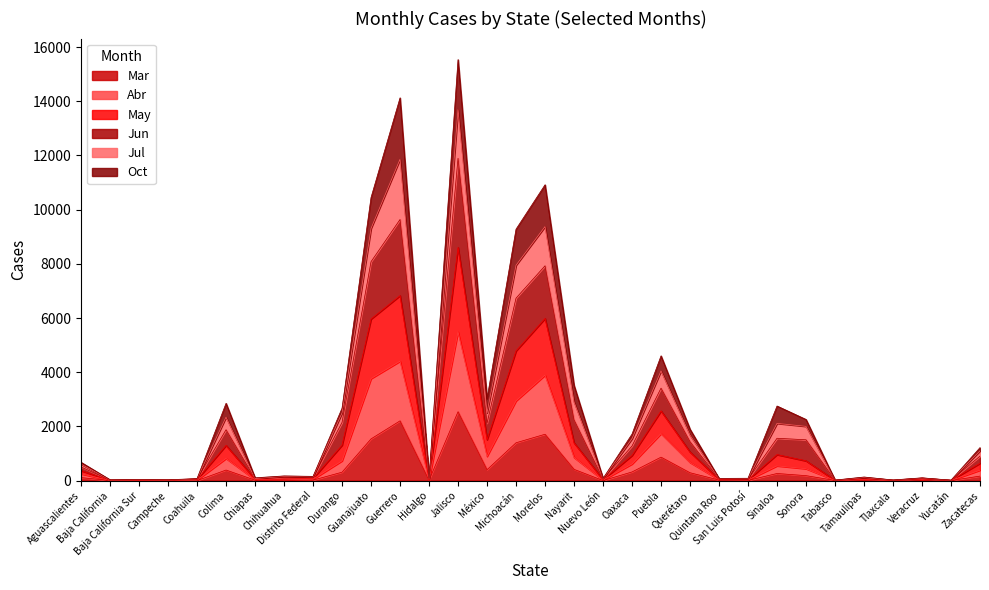

What is the greatest value displayed?

15538